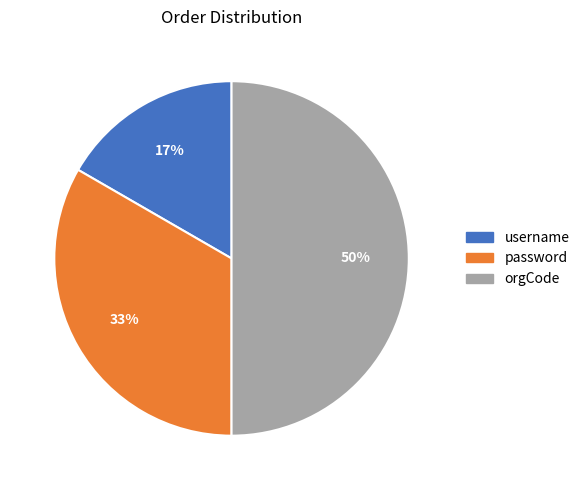

Rank the categories by value from highest to lowest.

orgCode, password, username